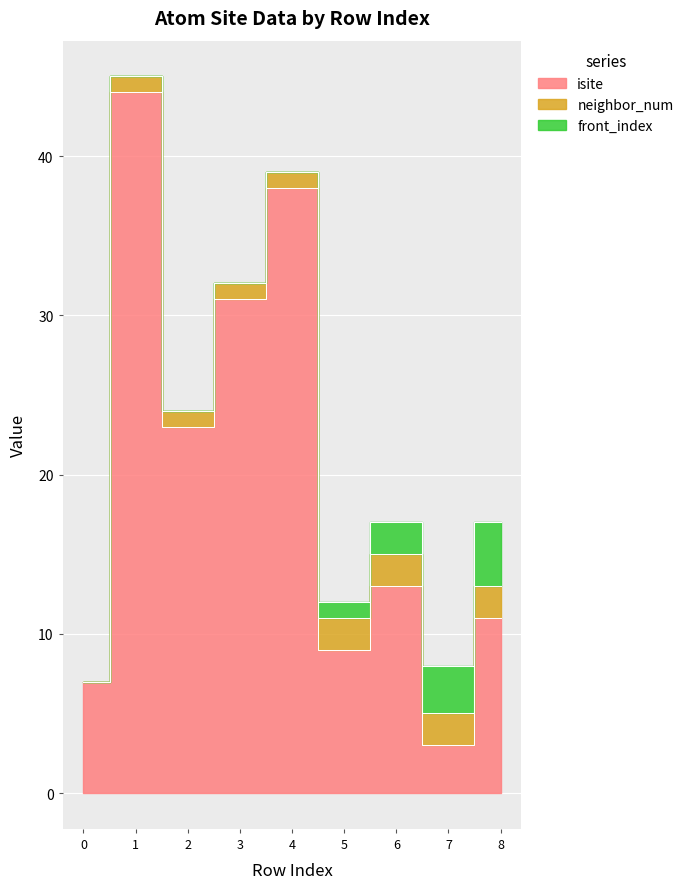

List the series in order of their peak value, lowest first.

neighbor_num, front_index, isite